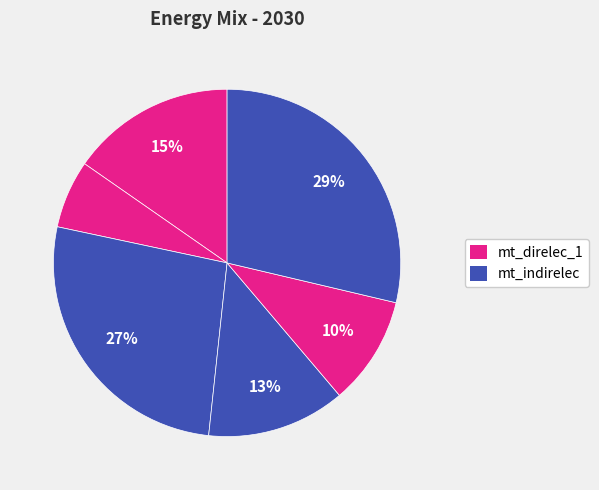

Count the number of slices in the pie.

6